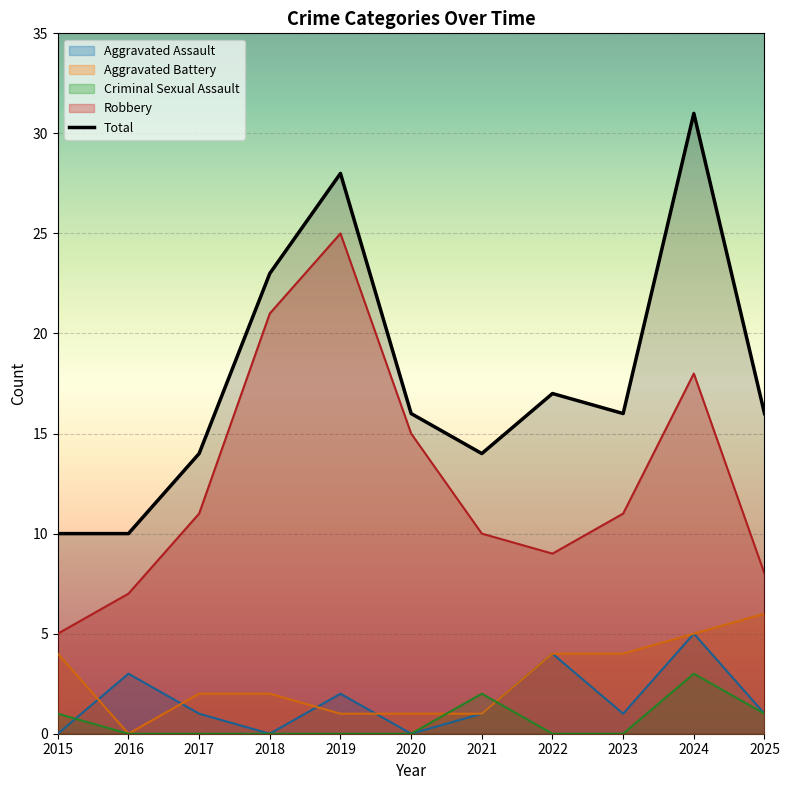

Read the Robbery value at 2025, to the nearest 5.

10